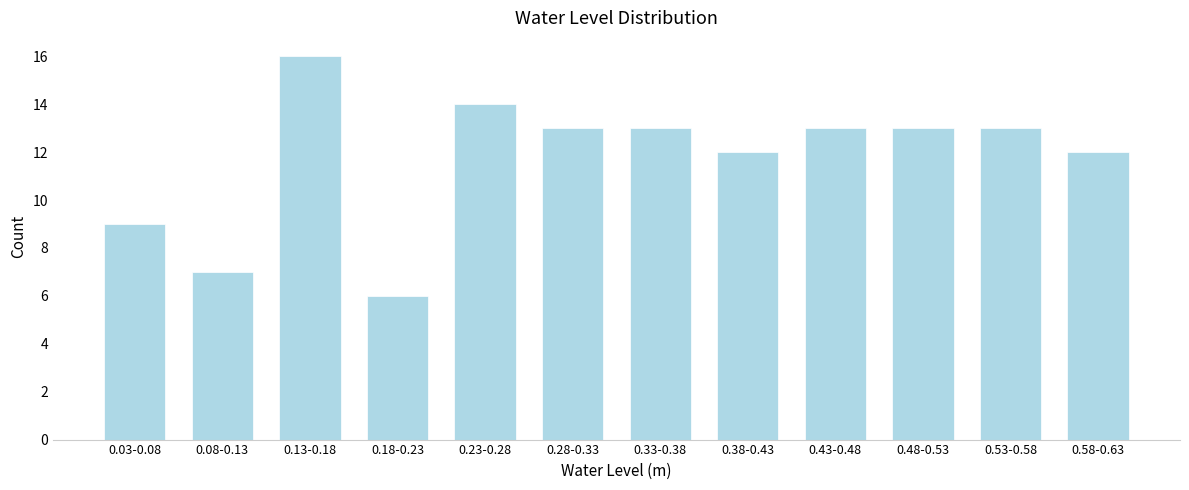

Reading left to right, extract all data points from this chart.

9	7	16	6	14	13	13	12	13	13	13	12